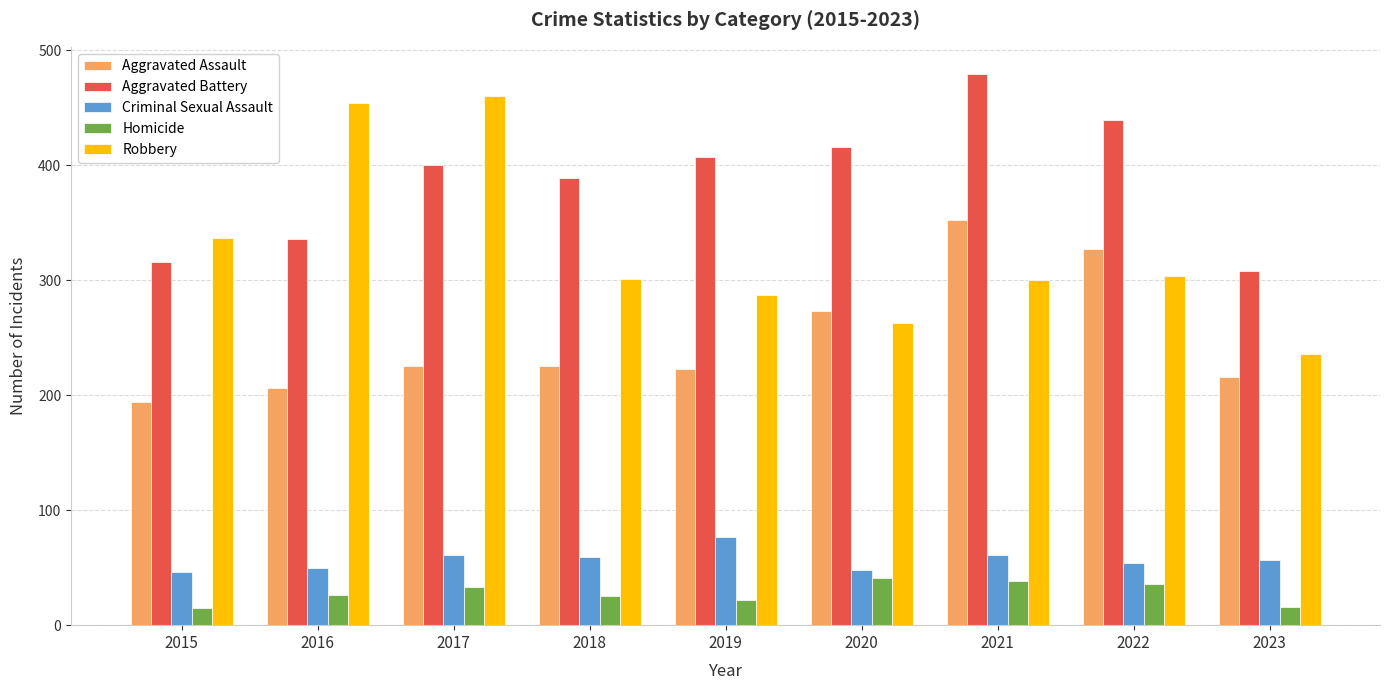

Between 2018 and 2022, which series saw the biggest shift?

Aggravated Assault